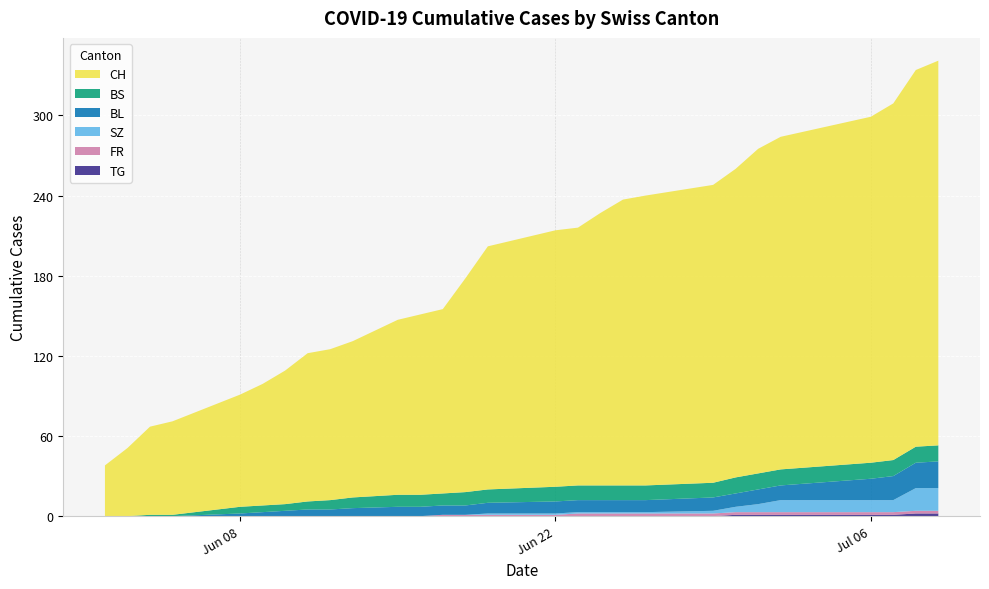

Reading right to left, what are all the values shown in this chart?

CH: 288	282	267	259	249	243	231	223	217	214	204	193	192	182	160	138	135	131	117	113	111	100	91	84	70	66	51	38
BS: 12	12	12	12	12	12	12	11	11	11	11	11	11	10	10	9	9	9	8	7	6	5	5	5	1	1	0	0
BL: 20	19	18	16	11	11	10	10	9	9	9	9	9	8	7	7	7	7	6	5	5	4	3	2	0	0	0	0
SZ: 17	17	9	9	9	6	4	2	1	1	1	1	1	1	0	0	0	0	0	0	0	0	0	0	0	0	0	0
FR: 2	2	2	2	2	2	2	2	2	2	2	2	1	1	1	1	0	0	0	0	0	0	0	0	0	0	0	0
TG: 2	2	1	1	1	1	1	0	0	0	0	0	0	0	0	0	0	0	0	0	0	0	0	0	0	0	0	0